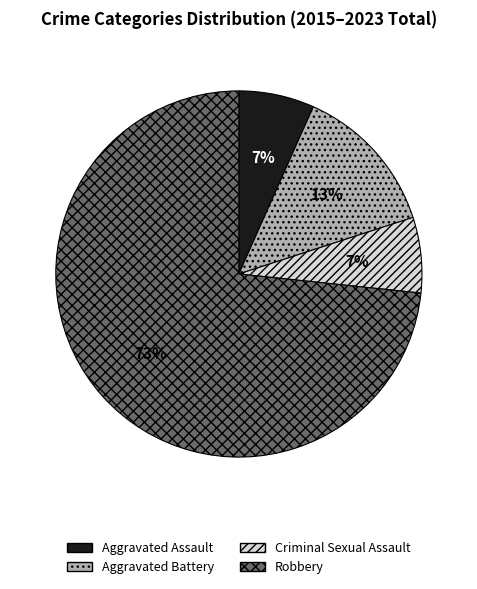

To the nearest percent, what portion does Robbery represent?

73%